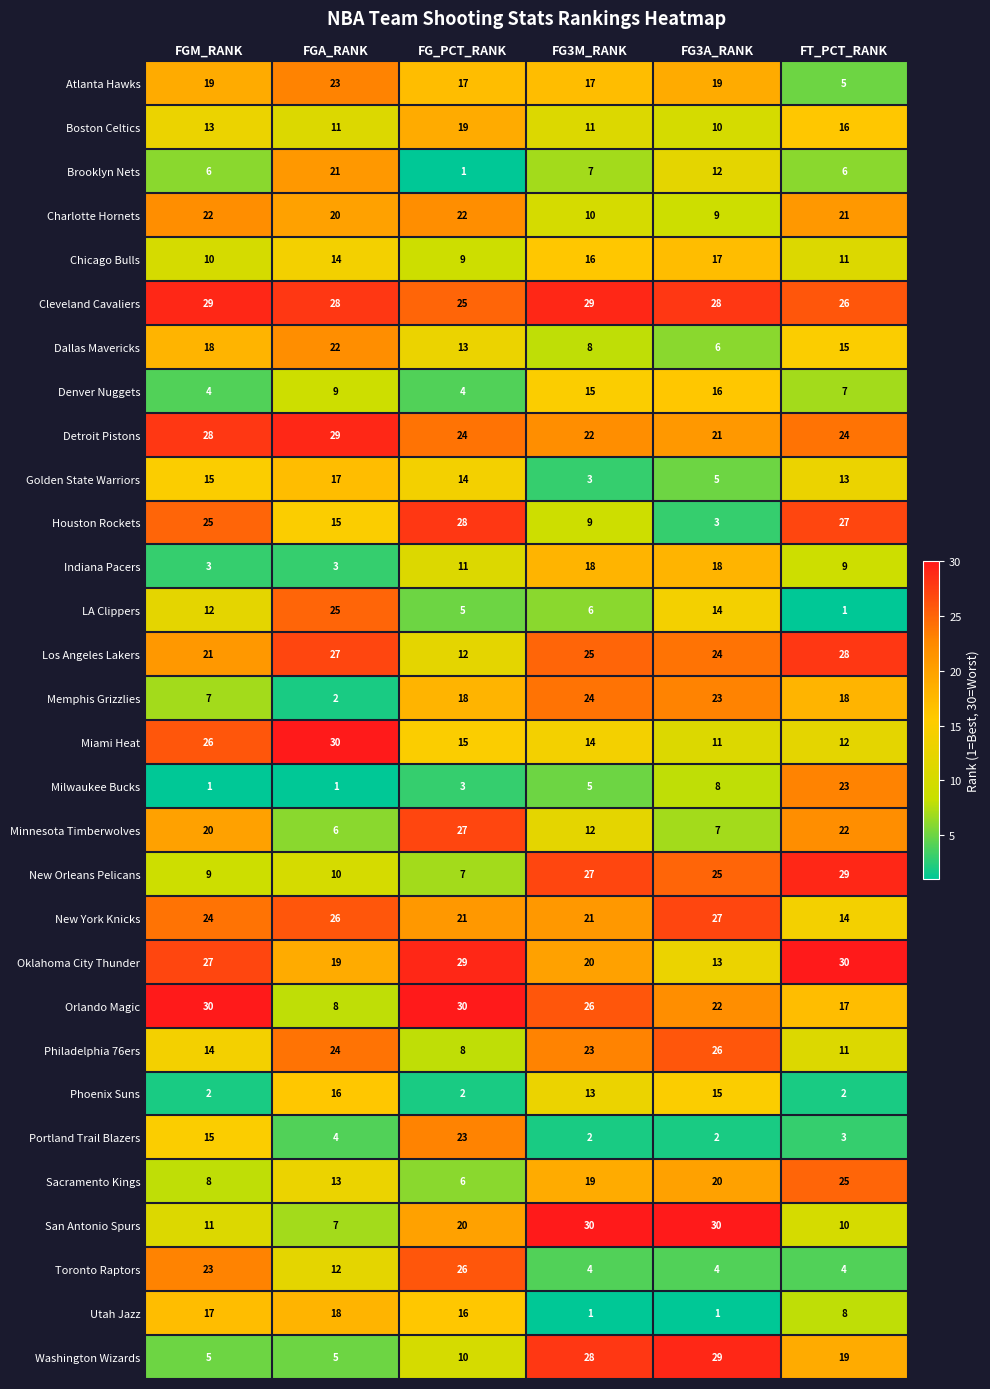

How many series are shown in this chart?

30